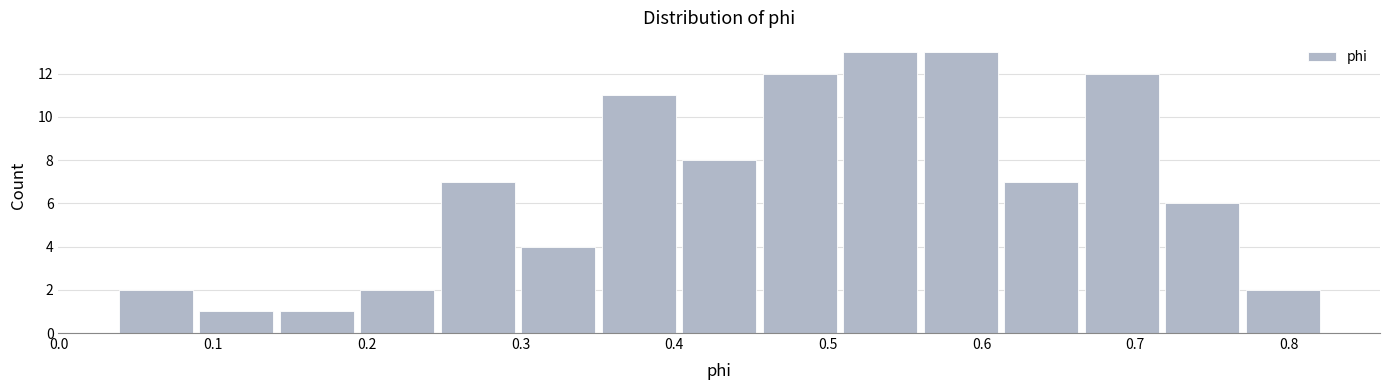

Reading left to right, transcribe this chart: for each bar, give the range it covers on the x-axis and its height. Neither the bar edges nor the heights are printed on the chart, so give them approximately, as read against the axes.

0.04 to 0.09: 2
0.09 to 0.14: 1
0.14 to 0.19: 1
0.19 to 0.25: 2
0.25 to 0.30: 7
0.30 to 0.35: 4
0.35 to 0.40: 11
0.40 to 0.46: 8
0.46 to 0.51: 12
0.51 to 0.56: 13
0.56 to 0.61: 13
0.61 to 0.67: 7
0.67 to 0.72: 12
0.72 to 0.77: 6
0.77 to 0.82: 2